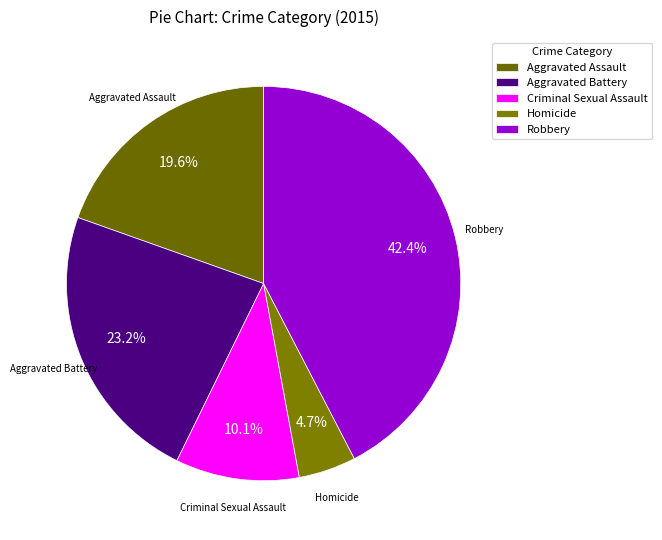

Is Homicide the majority of the pie?

No